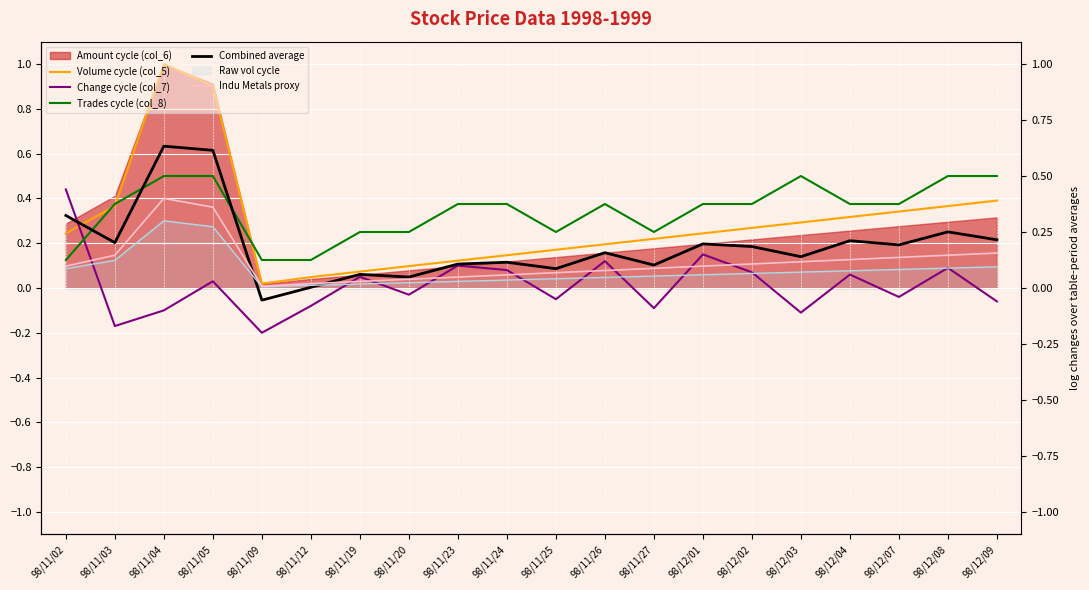

What is the difference between the maximum and minimum values in the Trades cycle (col_8) series?

0.4